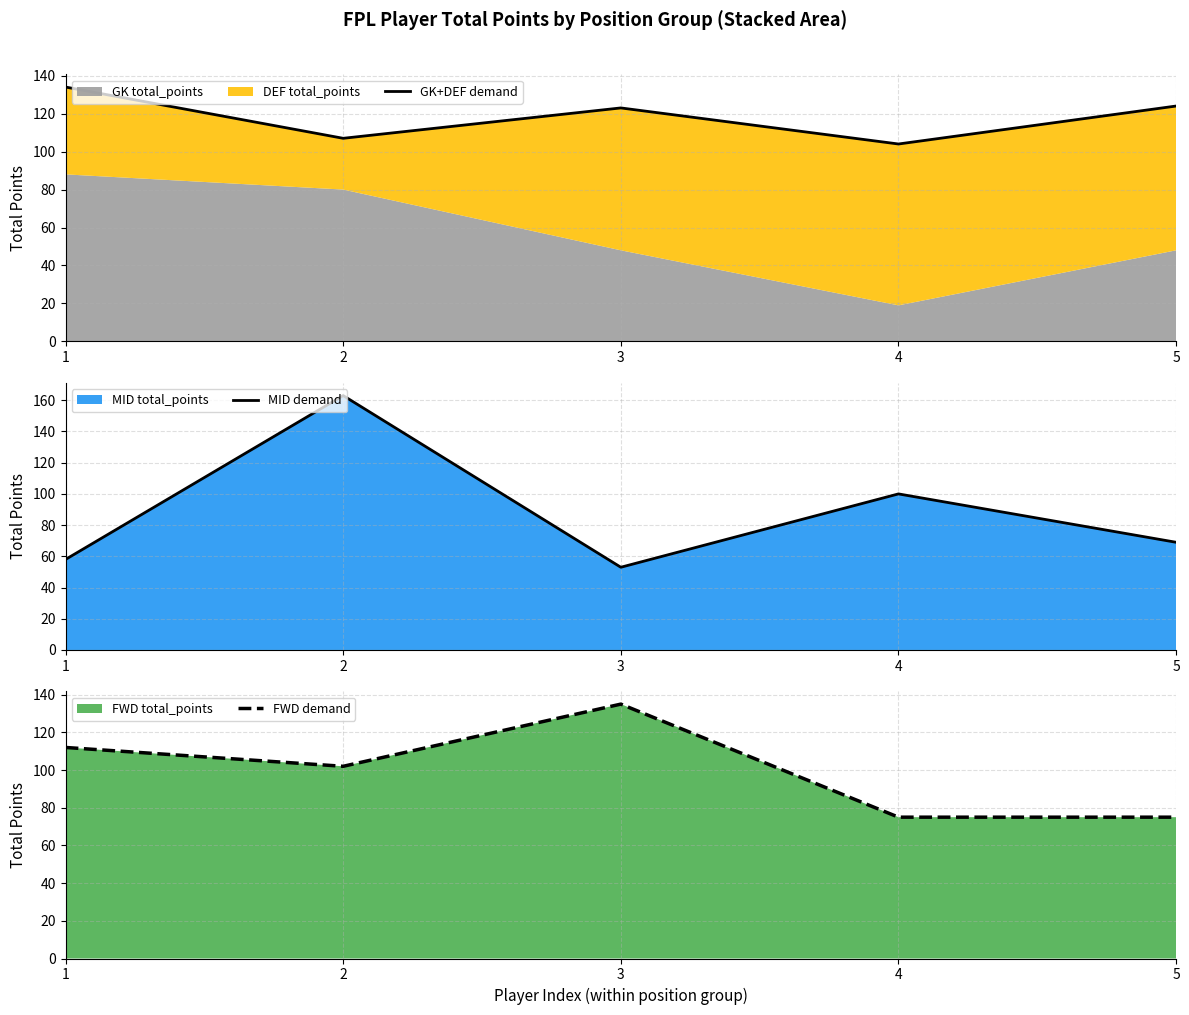

True or false: FWD demand has more than 1 interior local peaks.

False